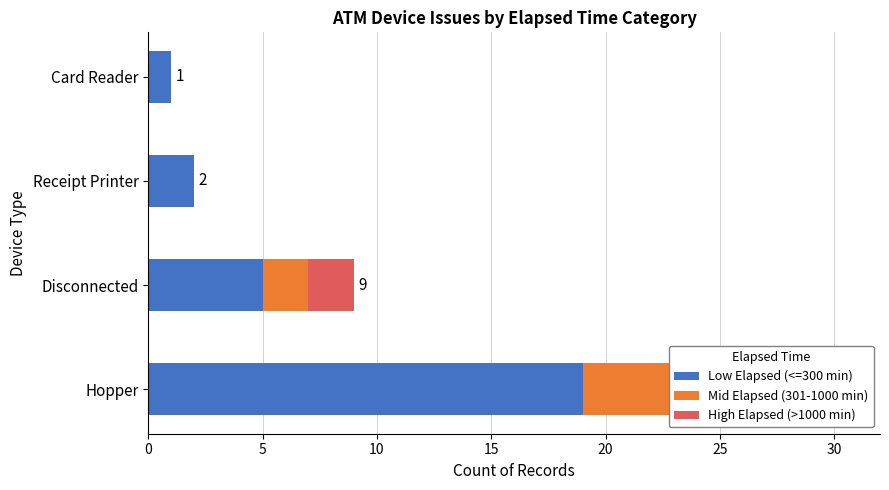

Is it true that Mid Elapsed (301-1000 min) equals 0 at Card Reader?

True